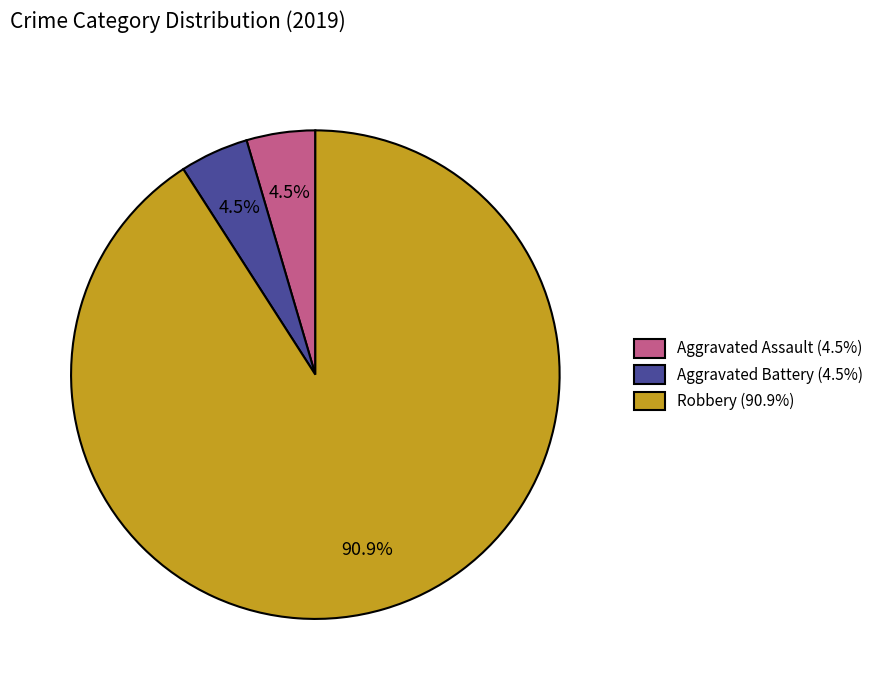

How many segments does this pie chart have?

3